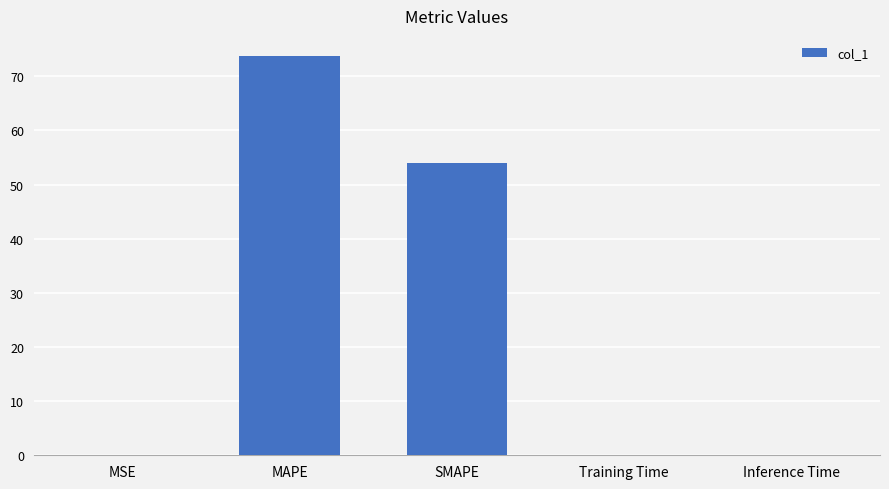

Which has a higher value, Inference Time or SMAPE?

SMAPE